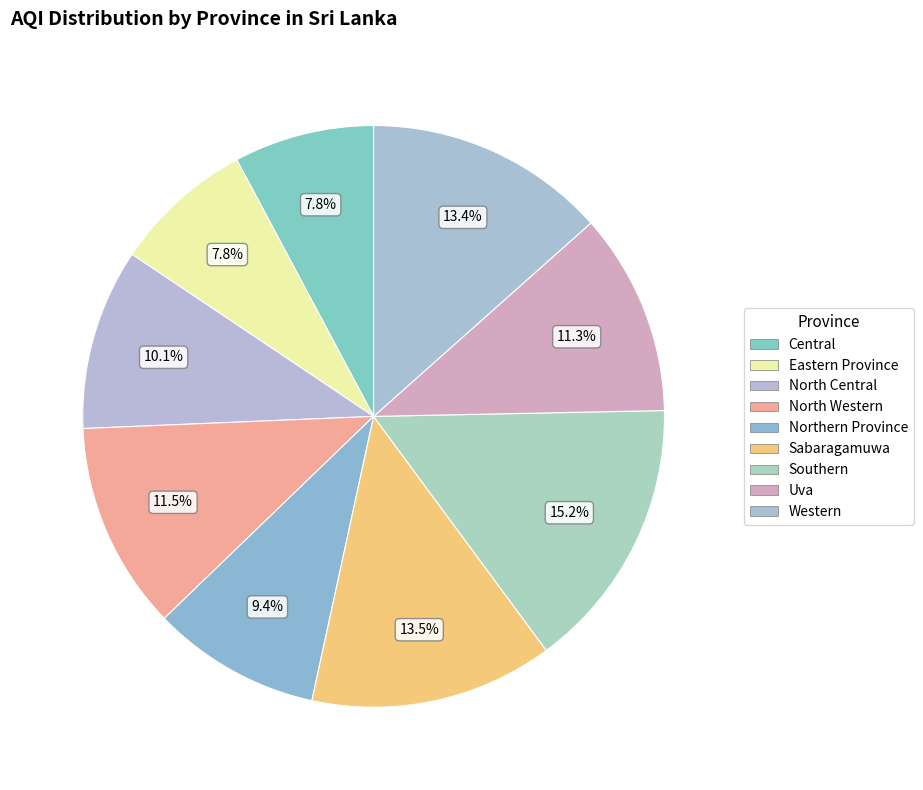

To the nearest percent, what is the combined percentage of Northern Province and Uva?

21%